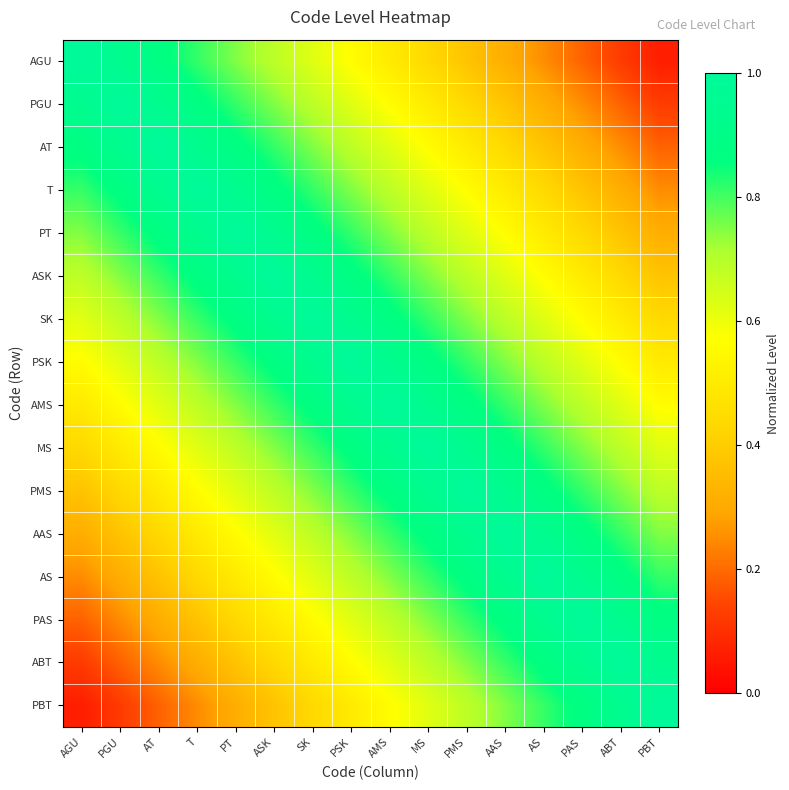

Which category has the highest value across all series?

AGU